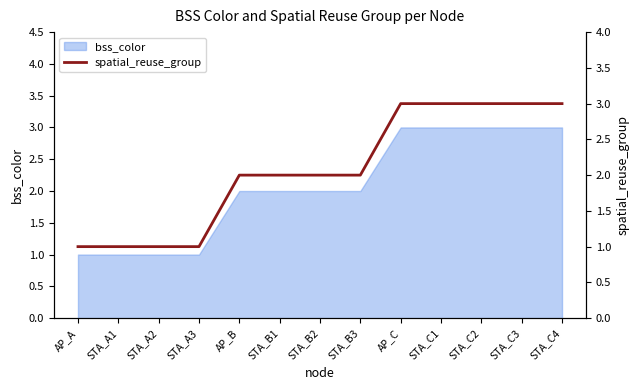

What is the label of the 4th point from the left?

STA_A3